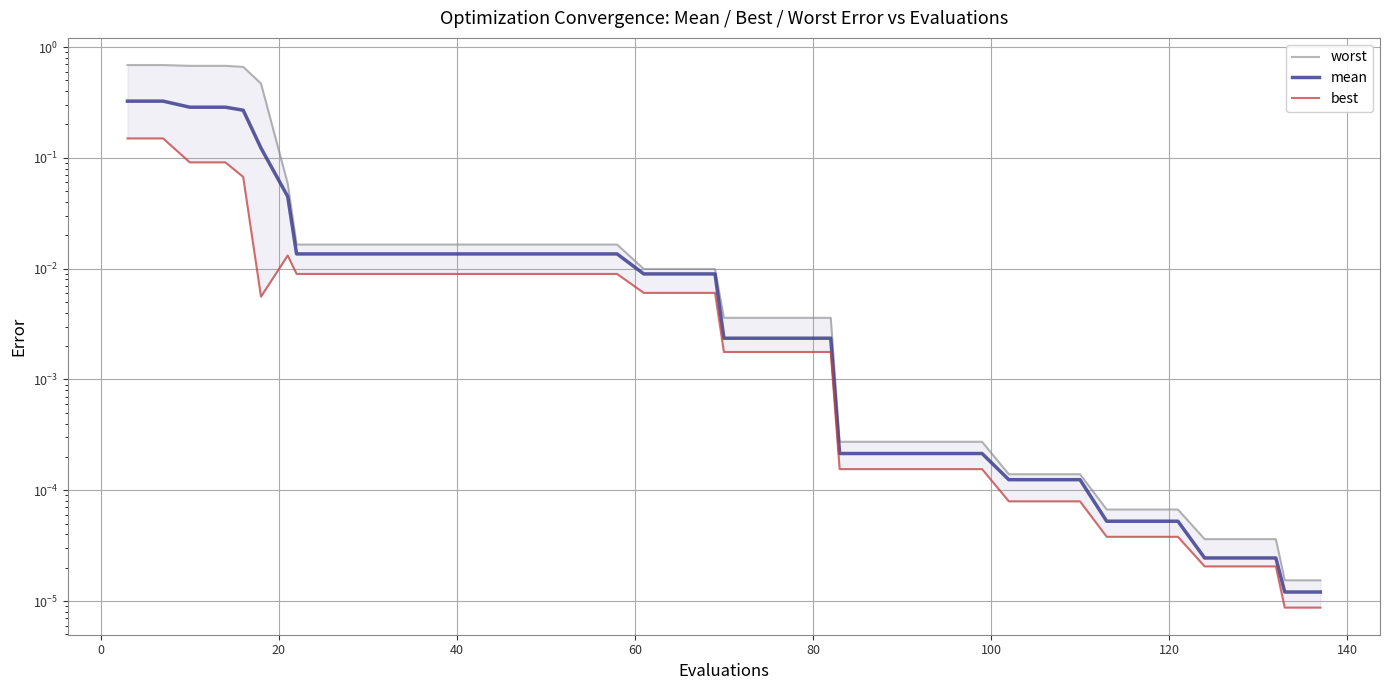

Does the chart have visible grid lines?

Yes